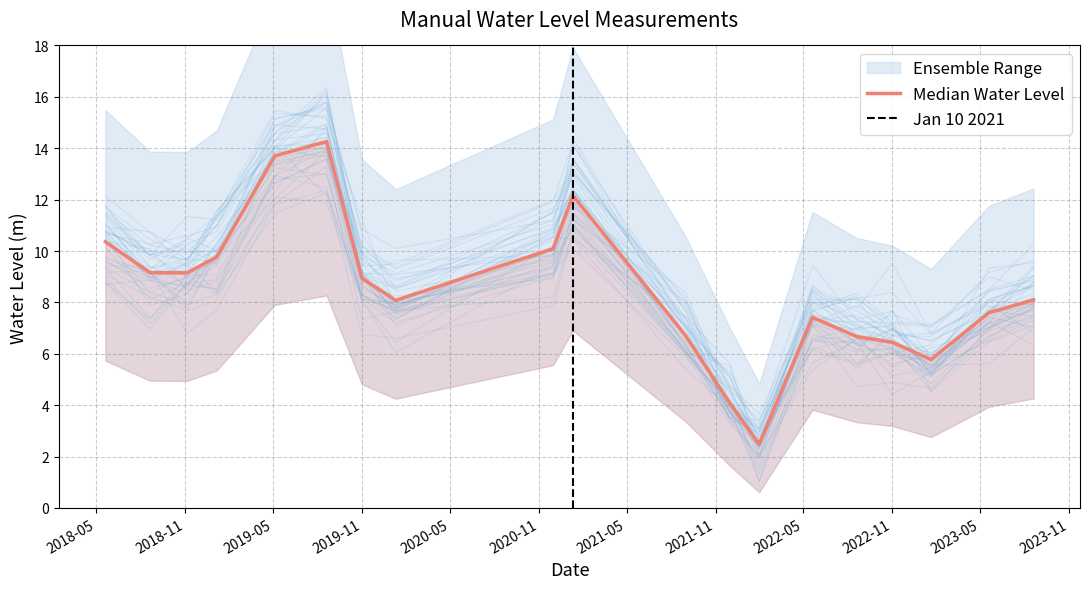

What is the difference between the values at 2022-08-20 and 2019-01-05?

3.1